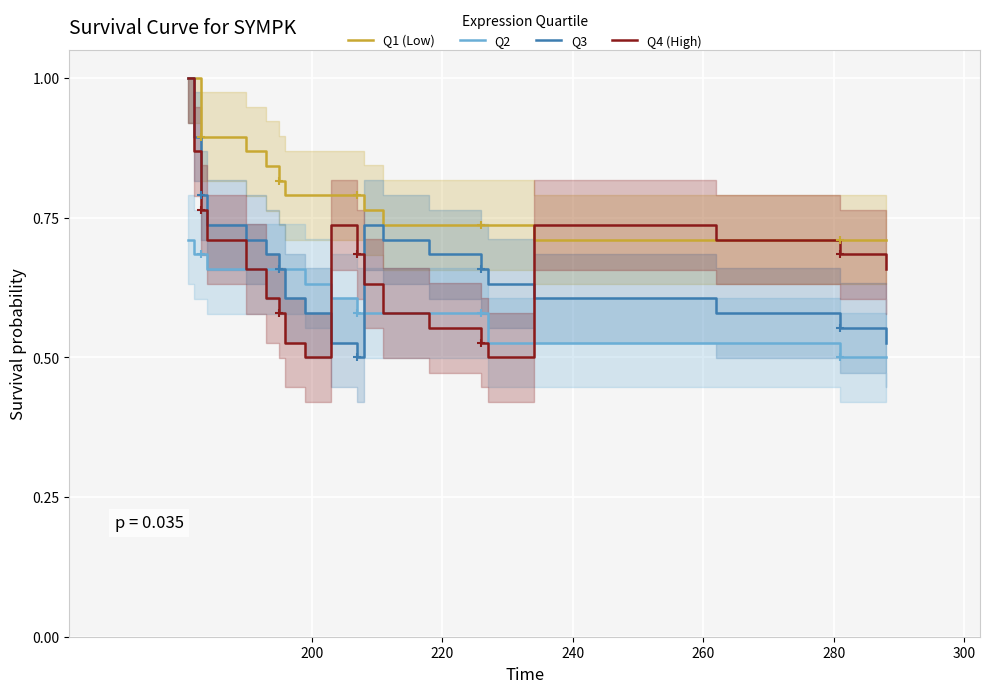

What are all the series names shown in the legend?

Q1 (Low), Q2, Q3, Q4 (High)